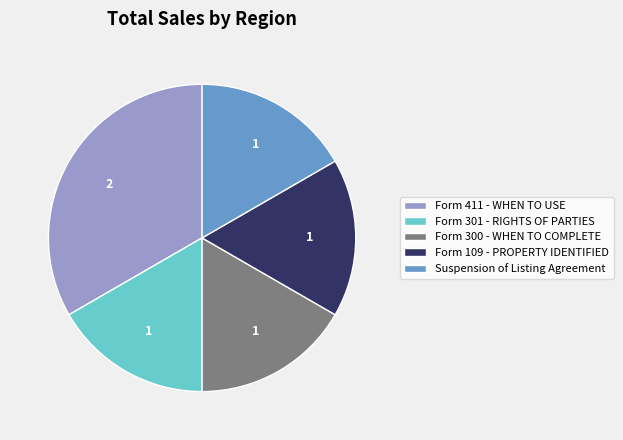

True or false: Form 411 - WHEN TO USE accounts for 47% of the total.

False